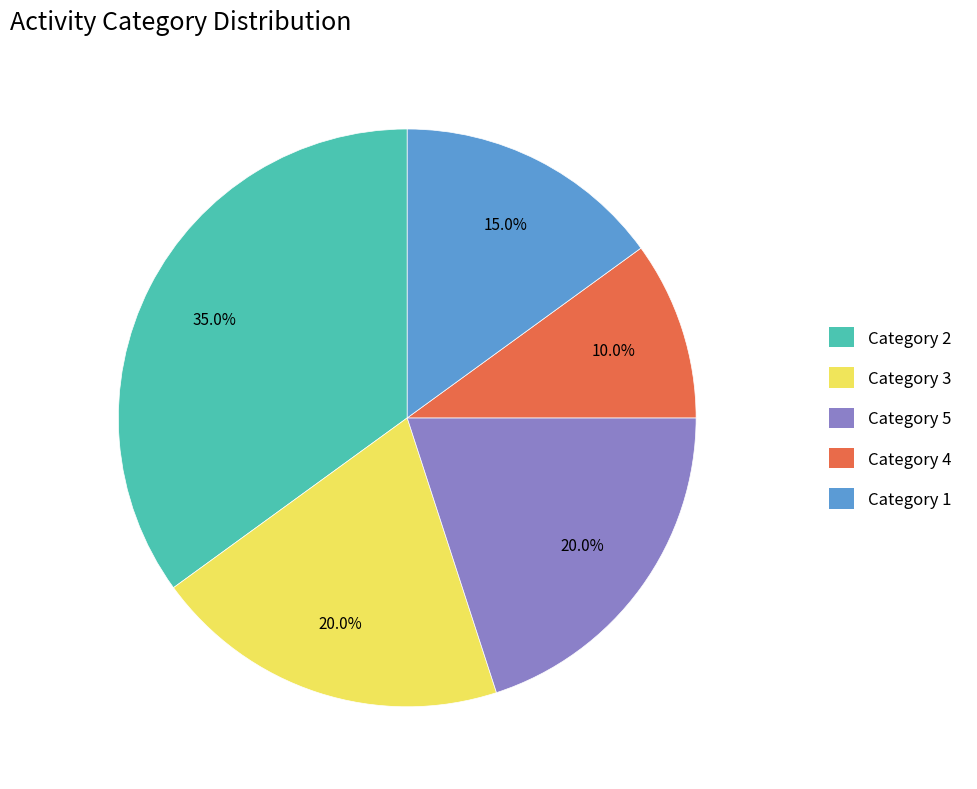

Which category has the biggest portion of the pie?

Category 2